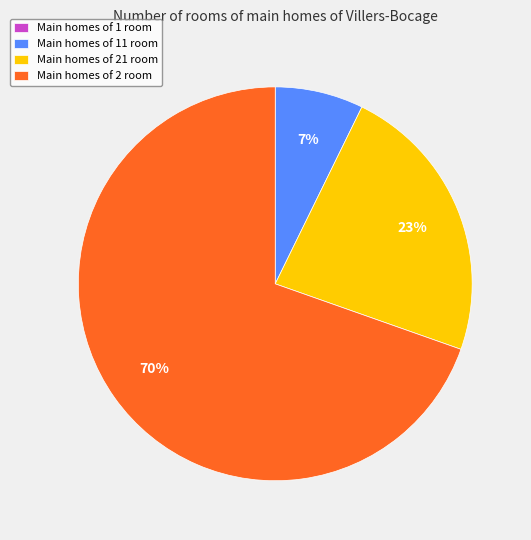

True or false: Main homes of 11 room accounts for 14% of the total.

False